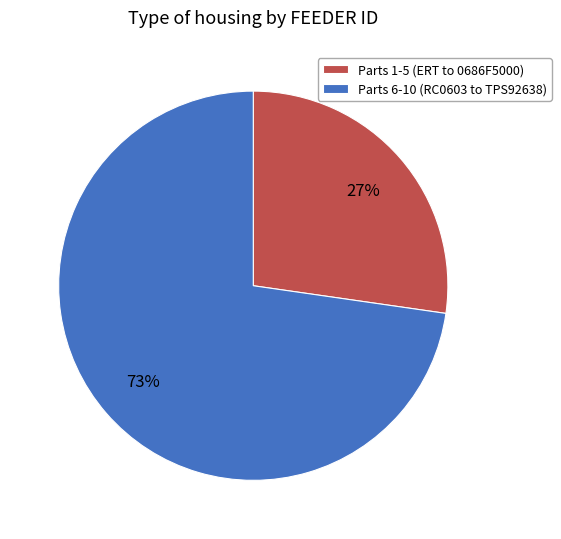

Which has a higher value, Parts 6-10 (RC0603 to TPS92638) or Parts 1-5 (ERT to 0686F5000)?

Parts 6-10 (RC0603 to TPS92638)